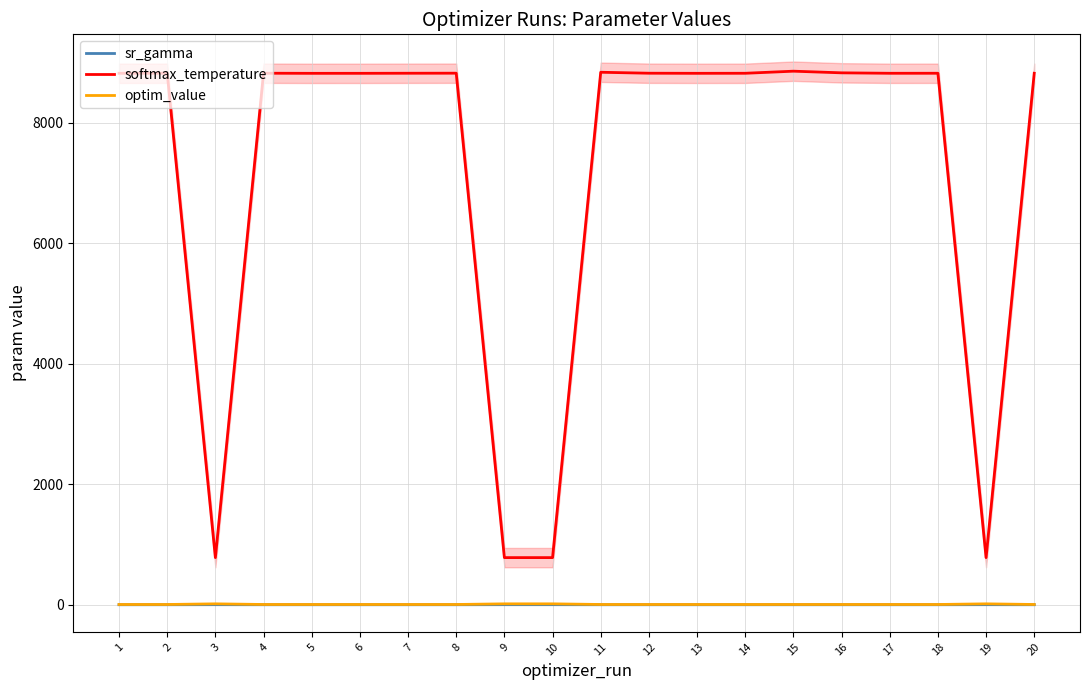

Where is softmax_temperature nearest to the value 4819?

5